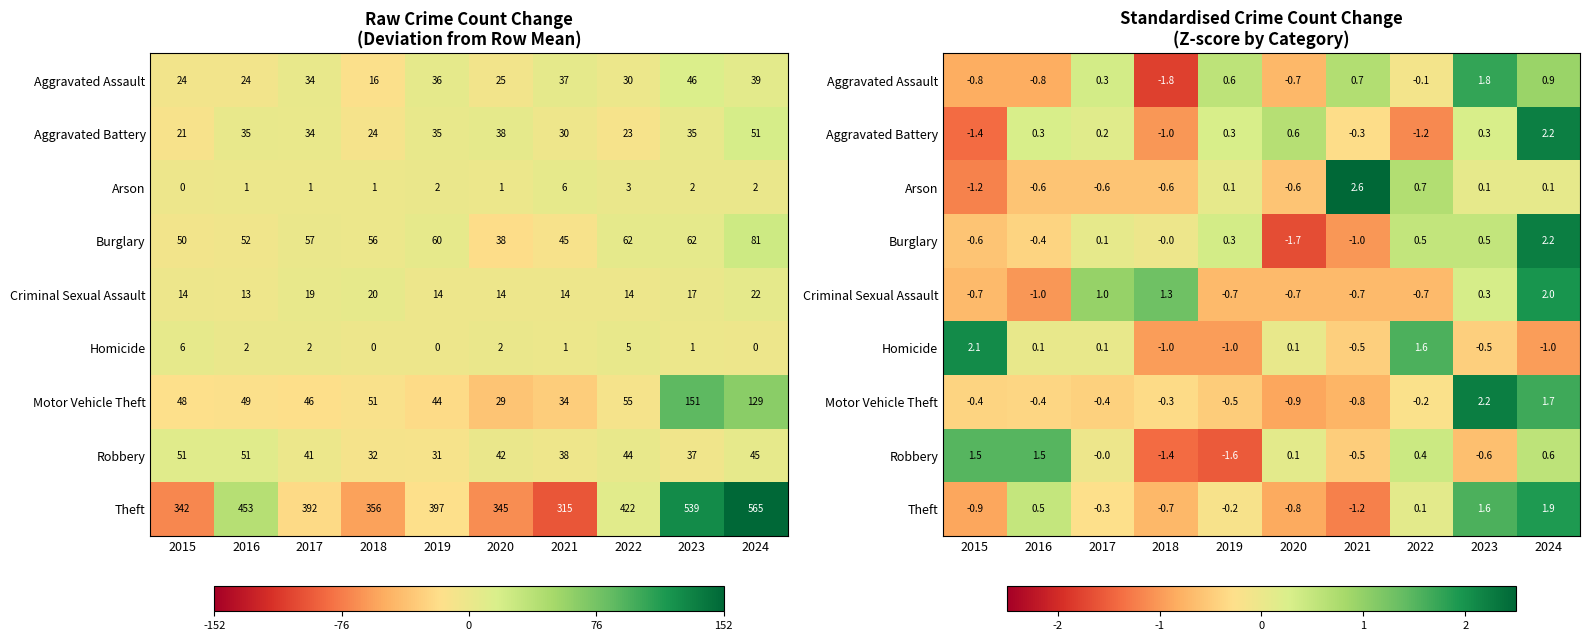

At which label is Criminal Sexual Assault closest to 0?

2023